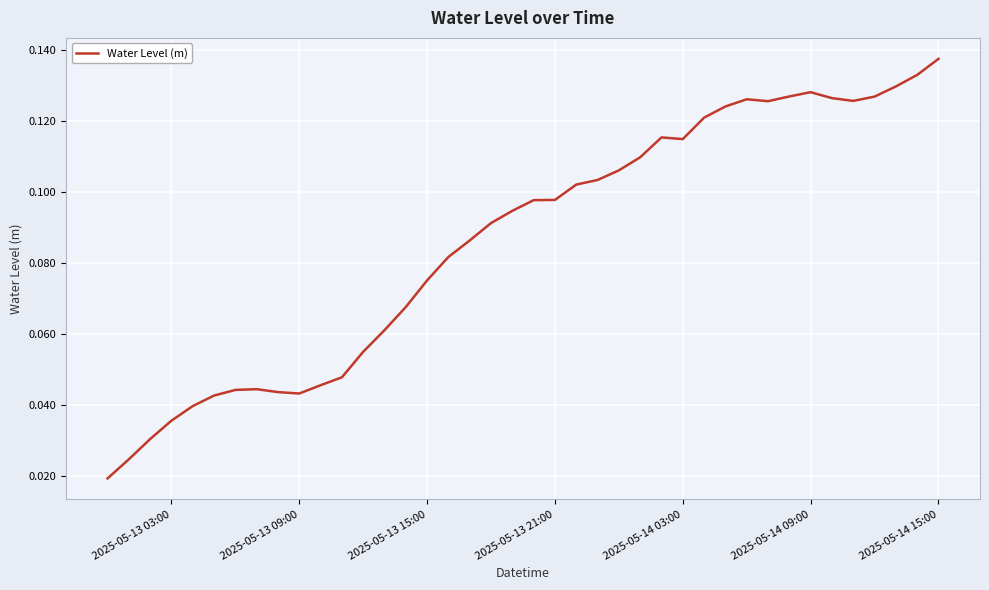

Is this an area chart (filled region under the line)?

No